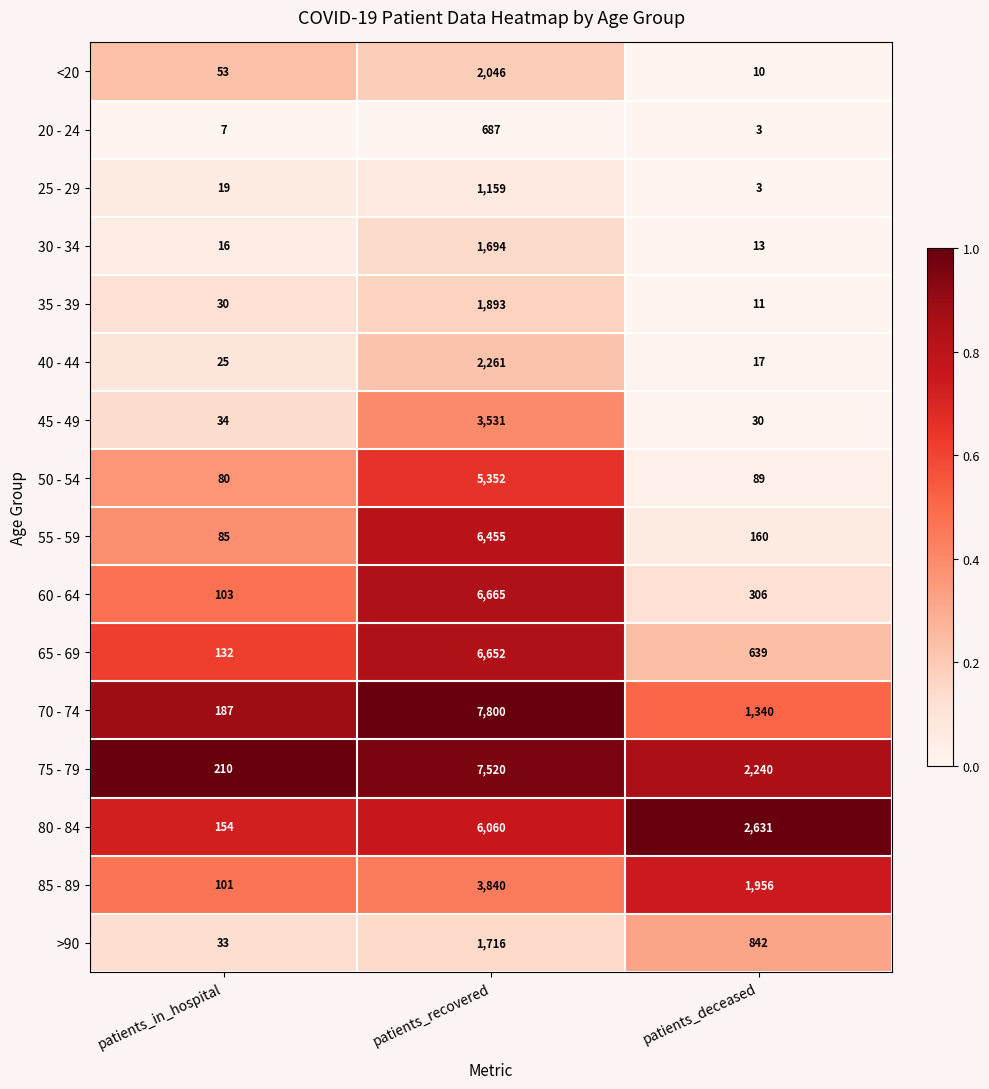

At patients_recovered, list the series in order from largest to smallest.

70 - 74, 75 - 79, 60 - 64, 65 - 69, 55 - 59, 80 - 84, 50 - 54, 85 - 89, 45 - 49, 40 - 44, <20, 35 - 39, >90, 30 - 34, 25 - 29, 20 - 24